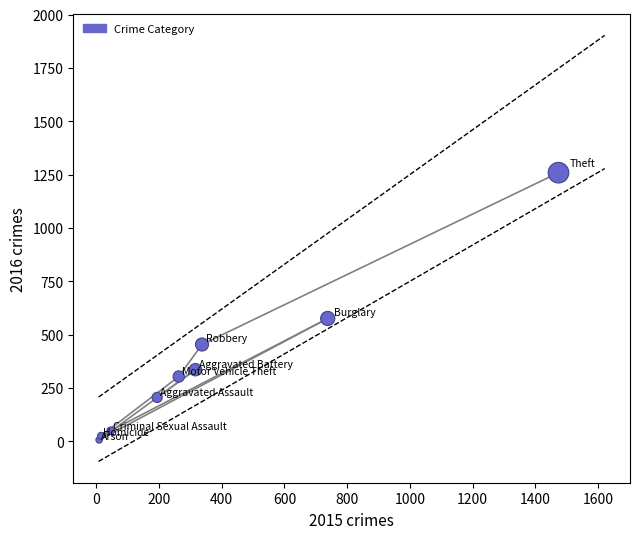

What Y value in the scatter plot is closest to 633?

576